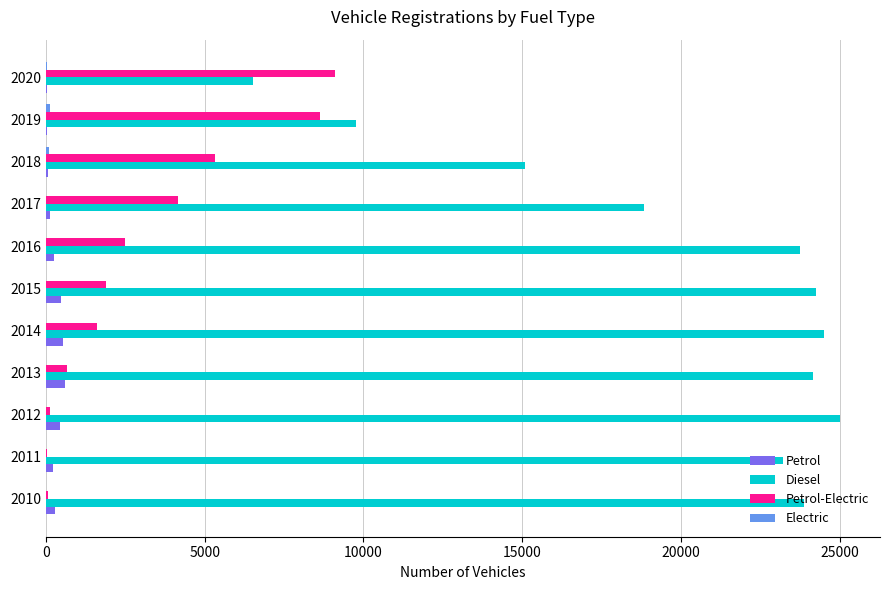

What is the sum of all Petrol values?

3055